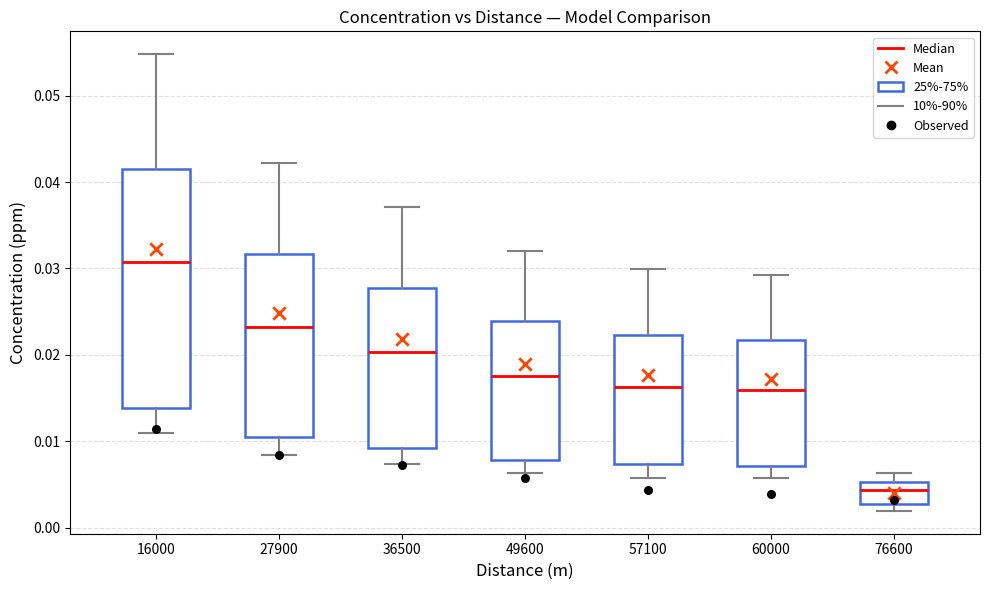

Reading left to right, read every box against the y-axis: the position of its median line, the range the box covers, and the ends of its whiskers. The values are not printed on the chart, so give them approximately, as read against the axis.

16000: median 0.031, box 0.014 to 0.041, whiskers 0.011 to 0.055
27900: median 0.023, box 0.011 to 0.032, whiskers 0.008 to 0.042
36500: median 0.020, box 0.009 to 0.028, whiskers 0.007 to 0.037
49600: median 0.018, box 0.008 to 0.024, whiskers 0.006 to 0.032
57100: median 0.016, box 0.007 to 0.022, whiskers 0.006 to 0.030
60000: median 0.016, box 0.007 to 0.022, whiskers 0.006 to 0.029
76600: median 0.004, box 0.003 to 0.005, whiskers 0.002 to 0.006